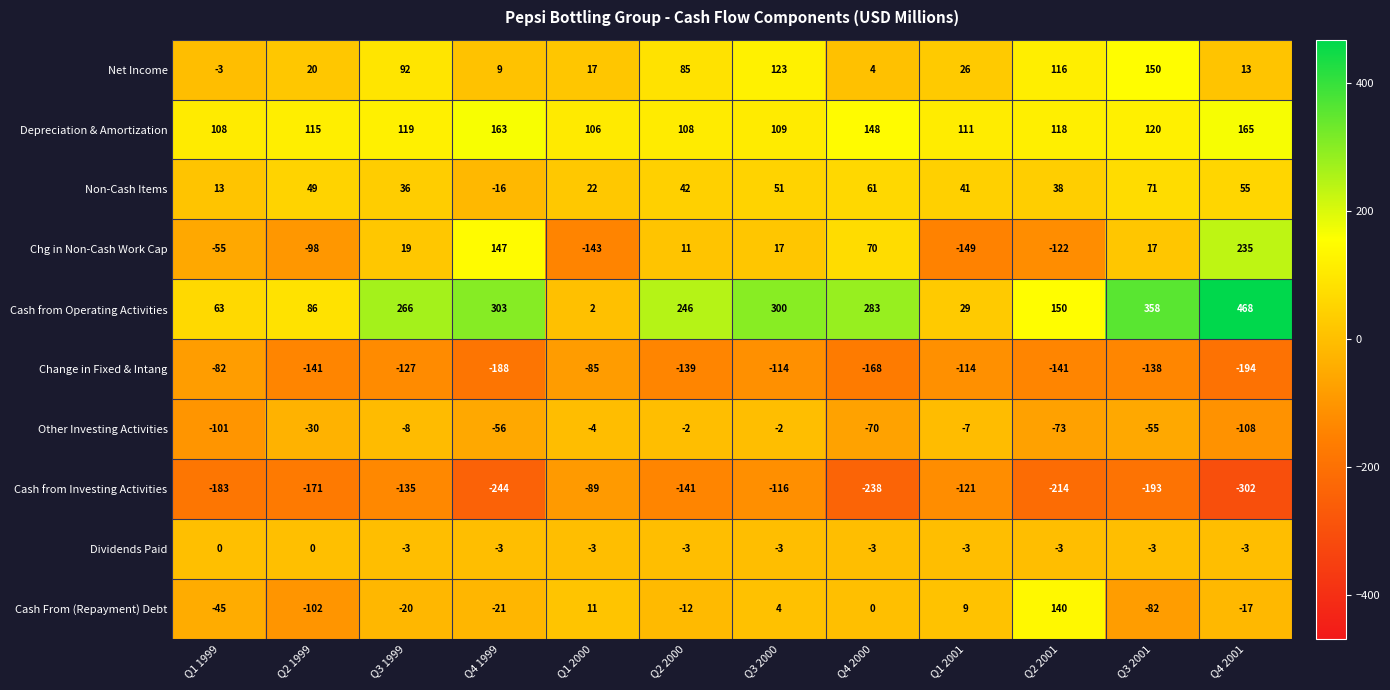

What is the difference between the second highest and minimum values in the Other Investing Activities series?

106